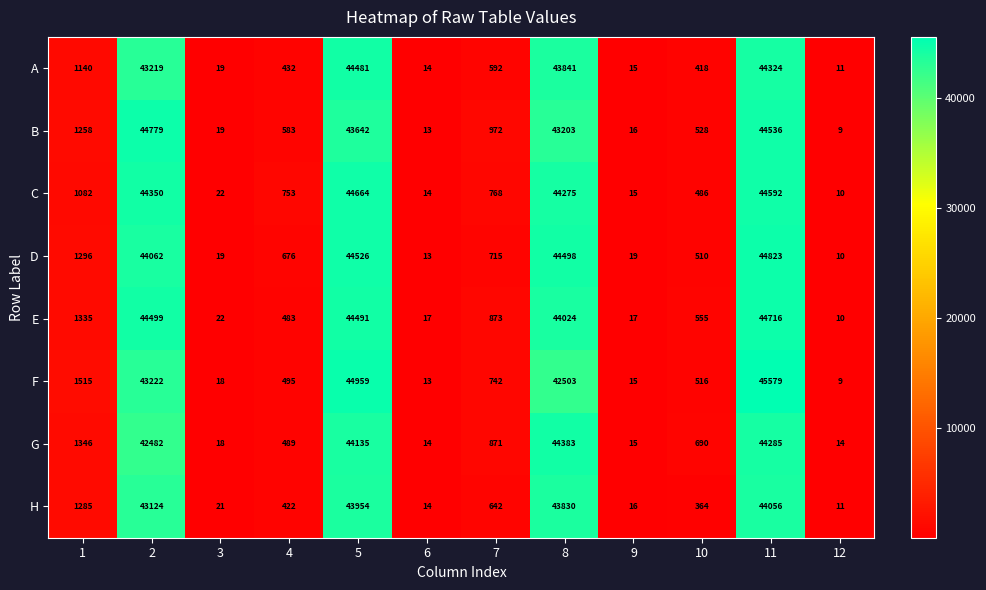

What value does the C series have at 6, to the nearest 10?

10